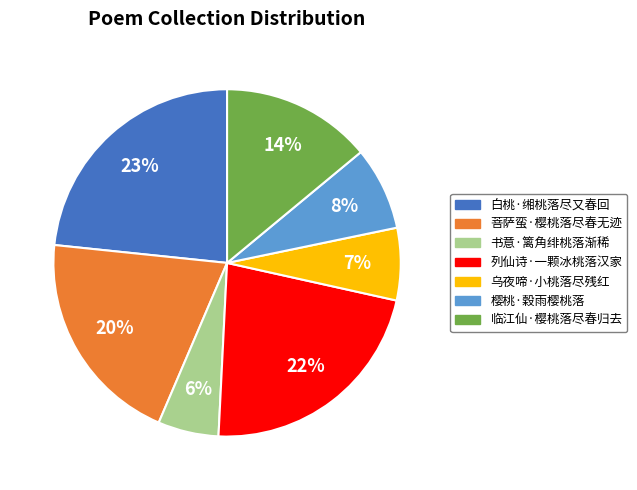

Which has a higher value, 临江仙·樱桃落尽春归去 or 列仙诗·一颗冰桃落汉家?

列仙诗·一颗冰桃落汉家